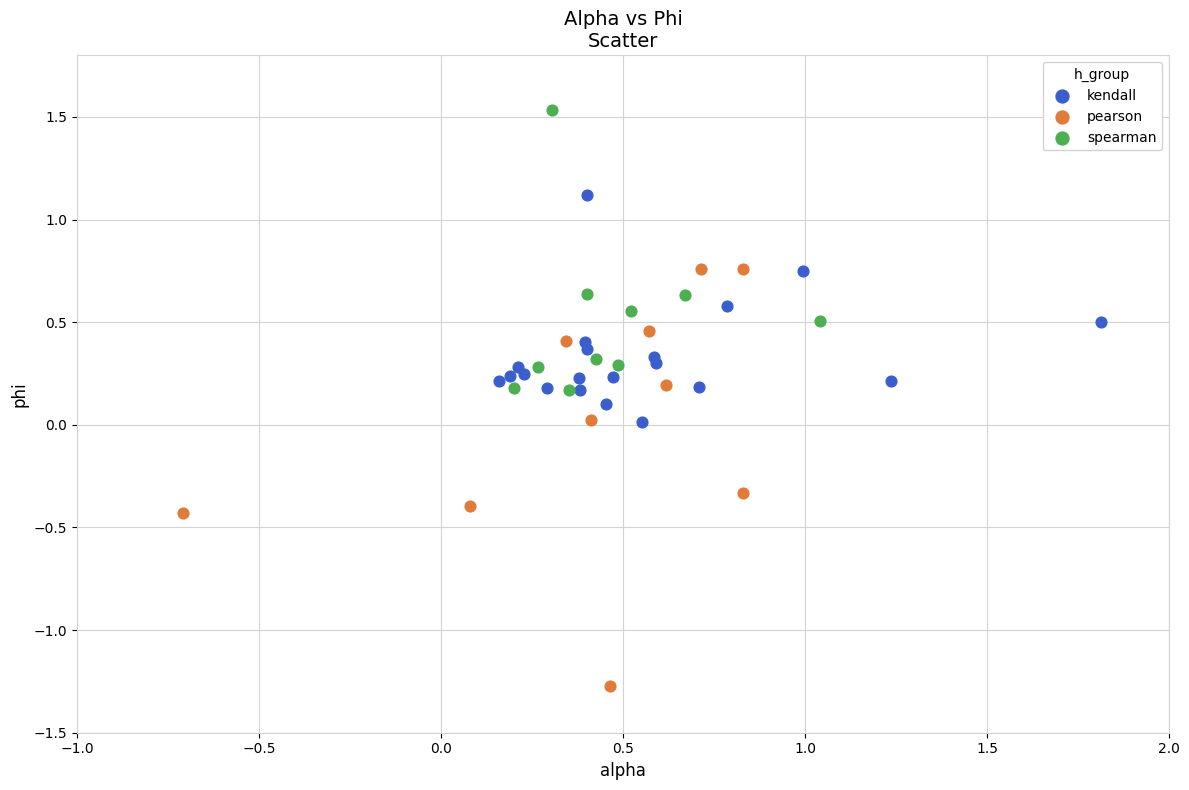

Which series contains the lowest Y value?

pearson